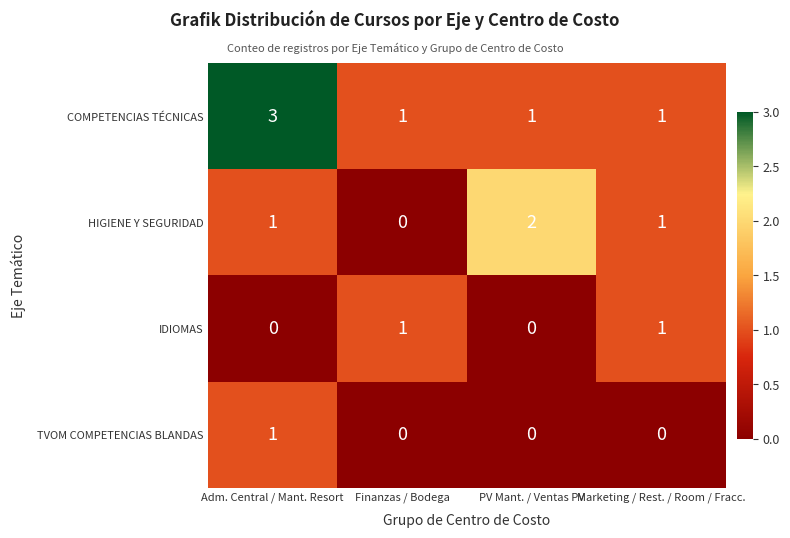

Reading left to right, extract all data points from this chart.

COMPETENCIAS TÉCNICAS: Adm. Central / Mant. Resort=3	Finanzas / Bodega=1	PV Mant. / Ventas PV=1	Marketing / Rest. / Room / Fracc.=1
HIGIENE Y SEGURIDAD: Adm. Central / Mant. Resort=1	Finanzas / Bodega=0	PV Mant. / Ventas PV=2	Marketing / Rest. / Room / Fracc.=1
IDIOMAS: Adm. Central / Mant. Resort=0	Finanzas / Bodega=1	PV Mant. / Ventas PV=0	Marketing / Rest. / Room / Fracc.=1
TVOM COMPETENCIAS BLANDAS: Adm. Central / Mant. Resort=1	Finanzas / Bodega=0	PV Mant. / Ventas PV=0	Marketing / Rest. / Room / Fracc.=0